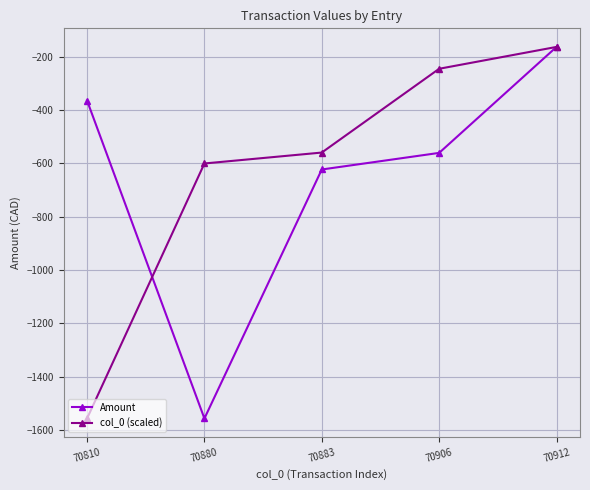

Rank the categories by col_0 (scaled) value from lowest to highest.

70810, 70880, 70883, 70906, 70912